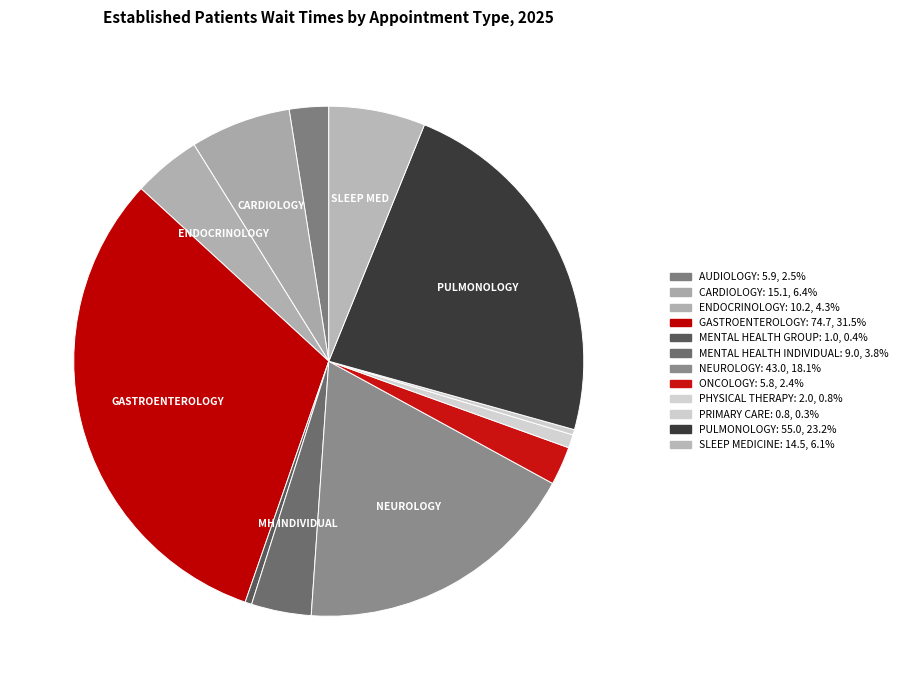

Which category has the biggest portion of the pie?

GASTROENTEROLOGY